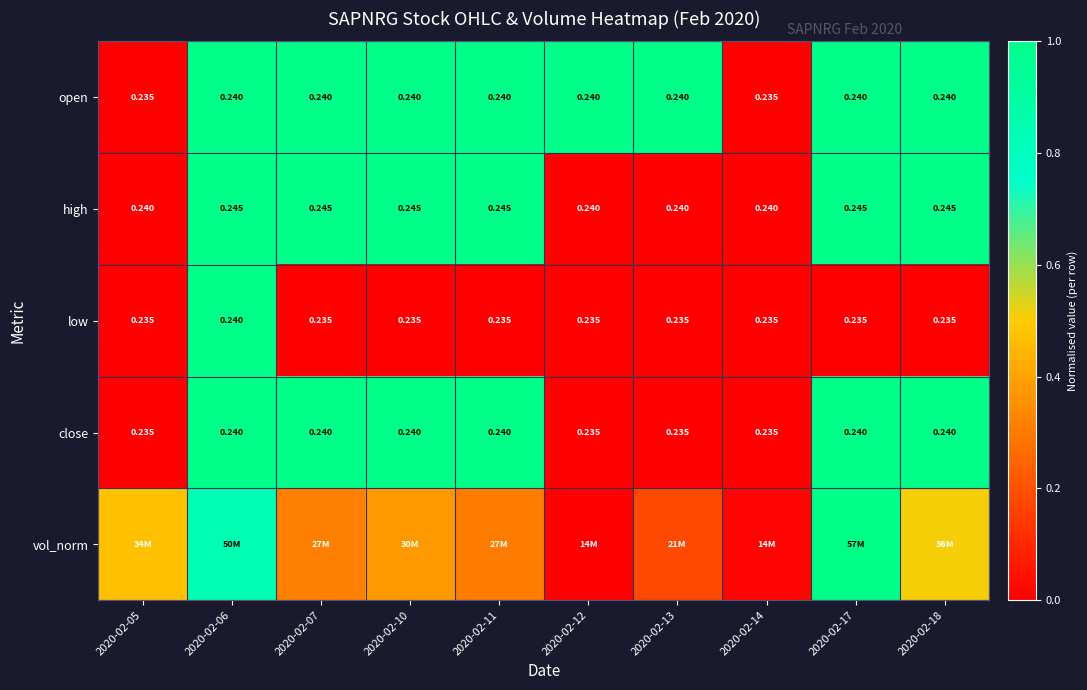

Which has a higher value, 2020-02-14 or 2020-02-07?

2020-02-07